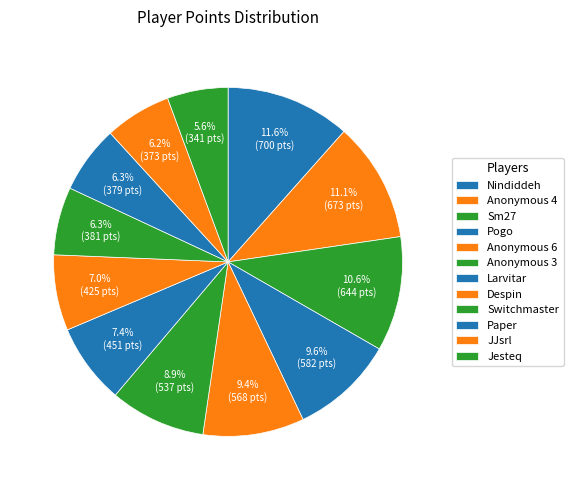

To the nearest percent, what is the difference between the JJsrl and Jesteq slice percentages?

1%